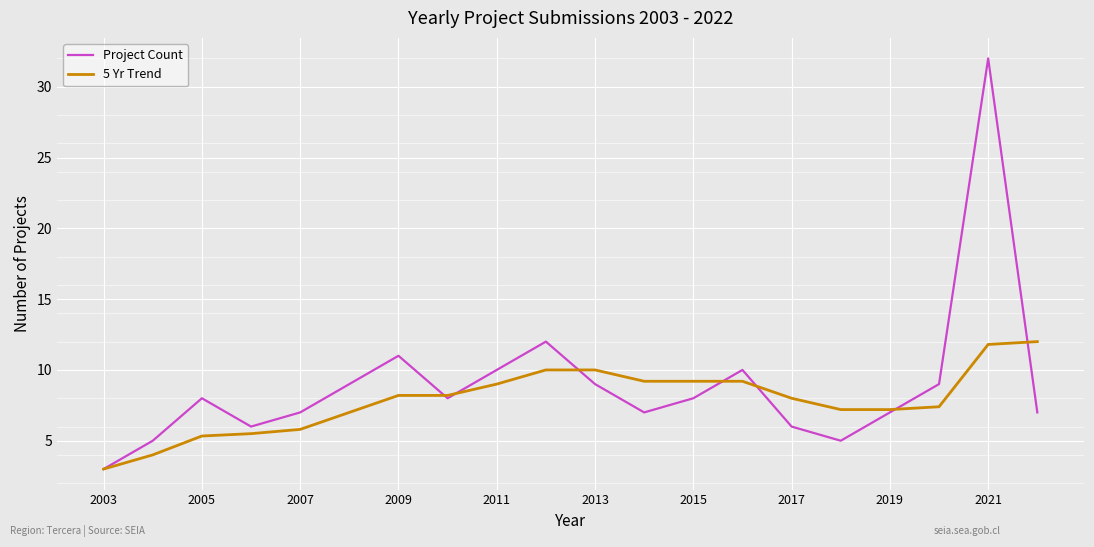

What is the lowest value of the Project Count series?

3.0